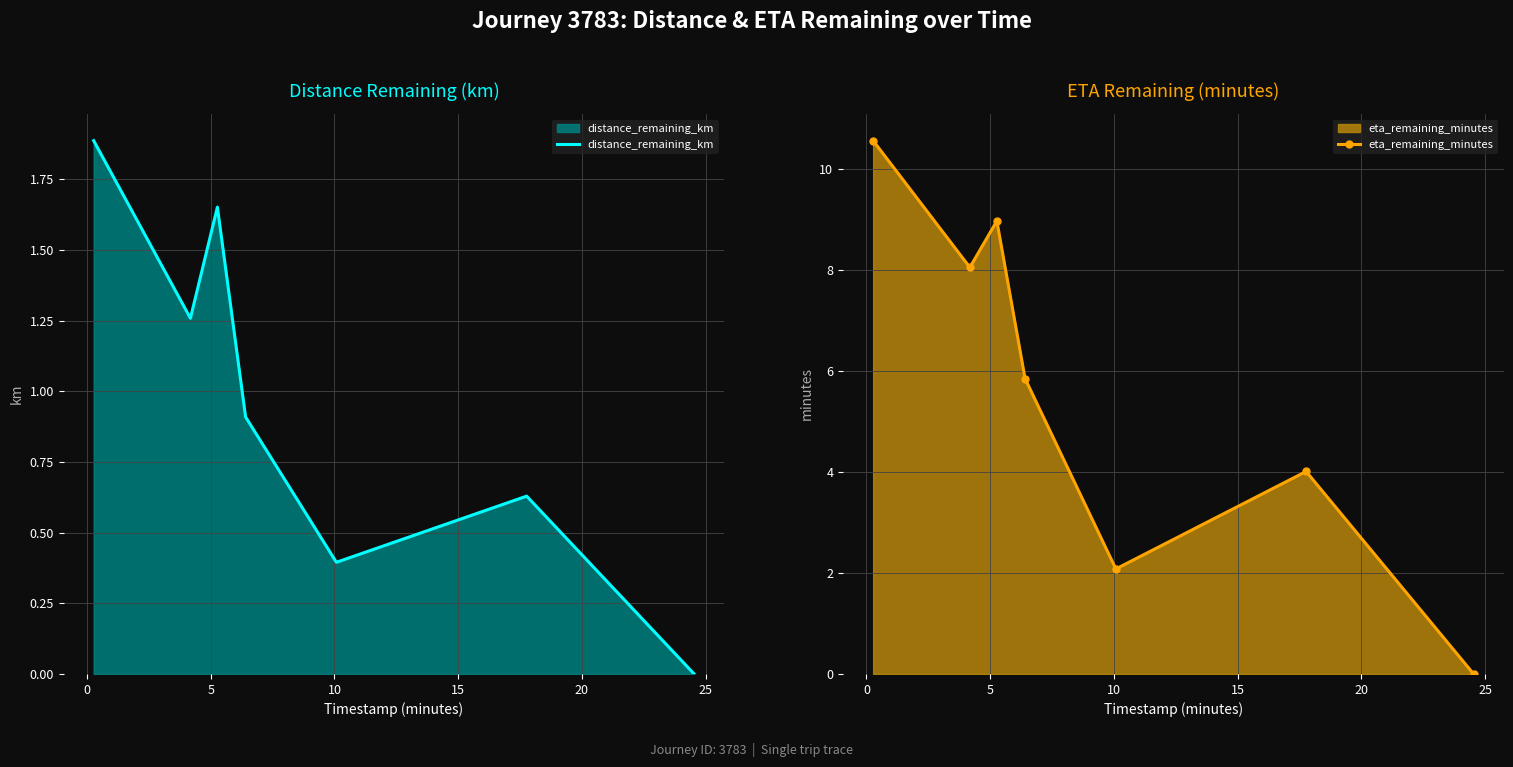

What is the value of the eta_remaining_minutes point at the 6th from the left?

4.0